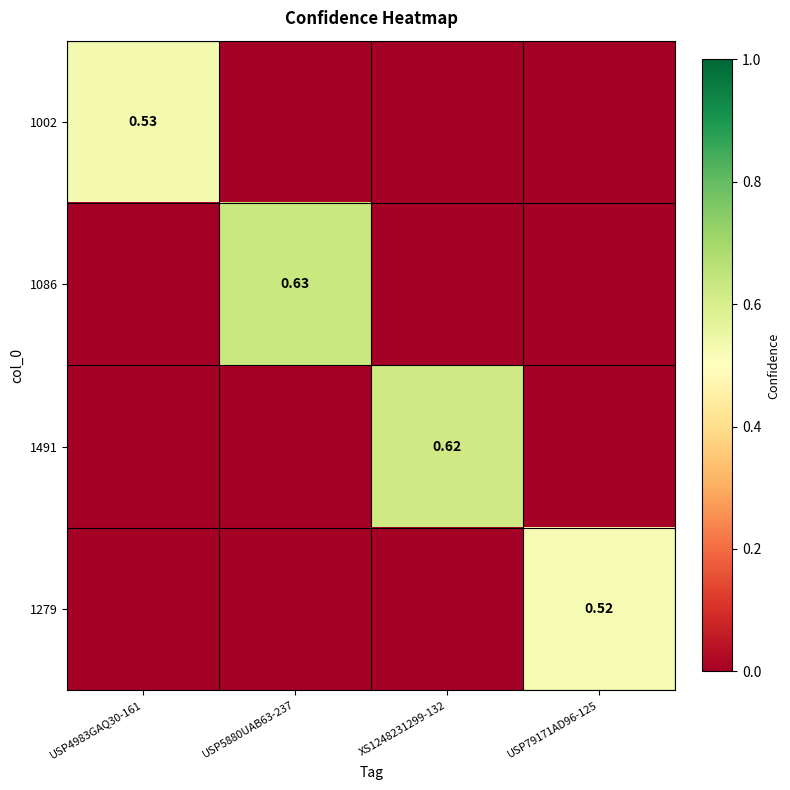

What is the greatest value displayed?

0.6